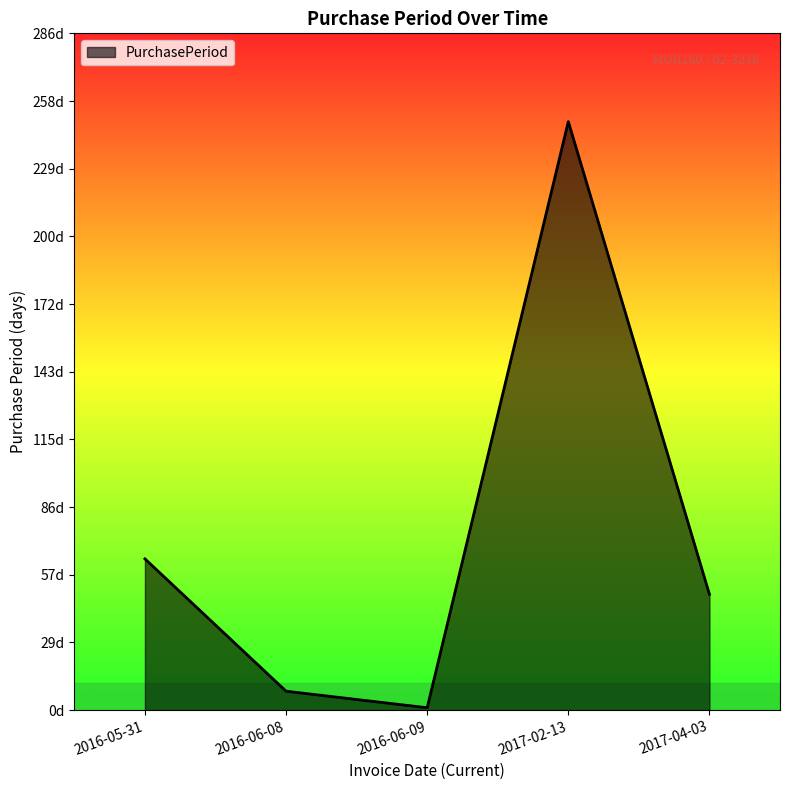

What is the label of the 5th point from the right?

2016-05-31